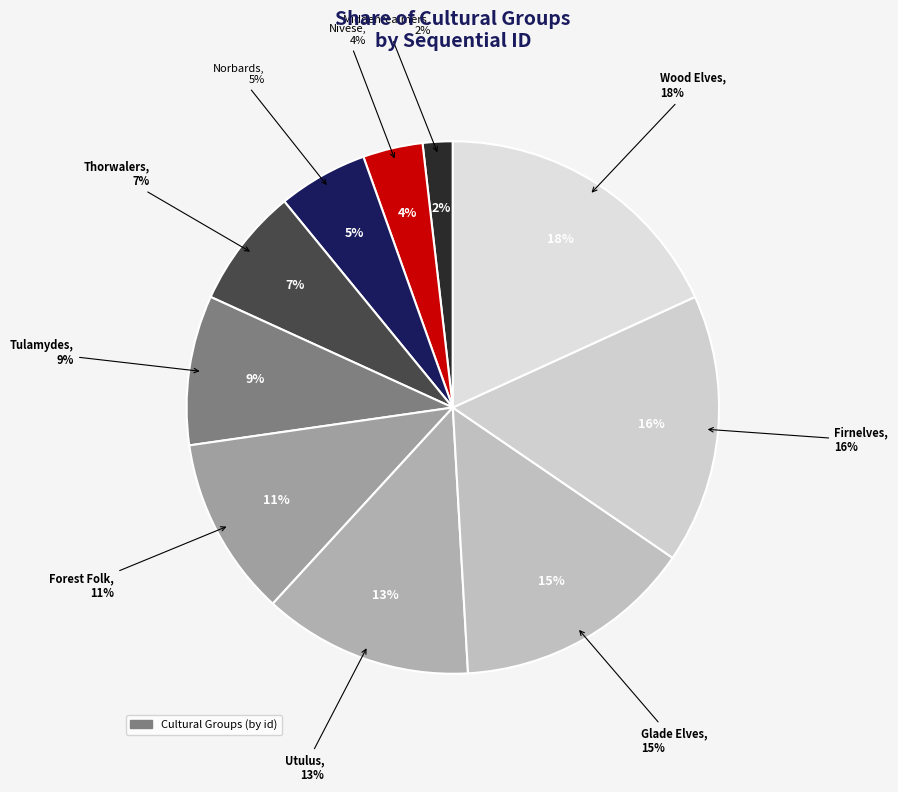

To the nearest percent, what is the average slice percentage?

10%